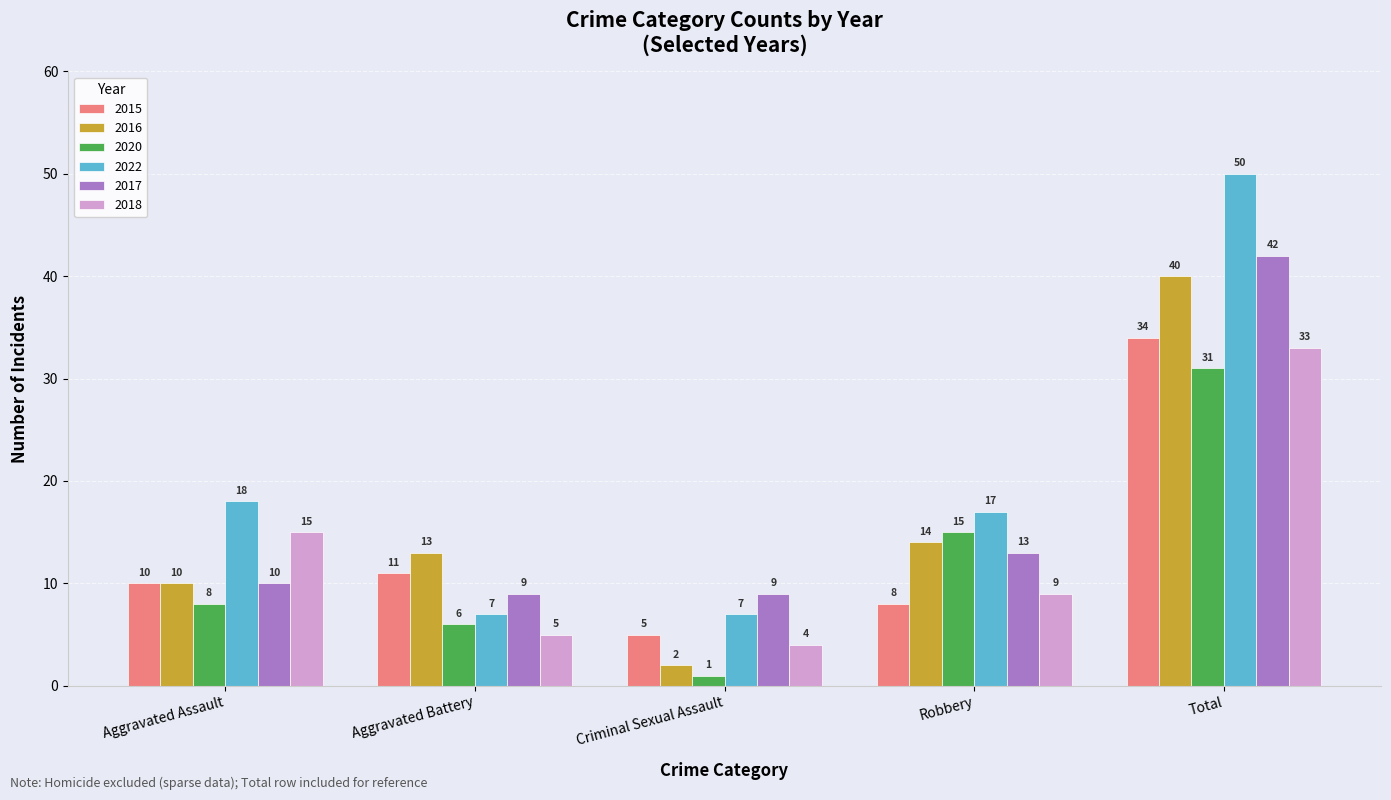

What is the smallest value displayed?

1